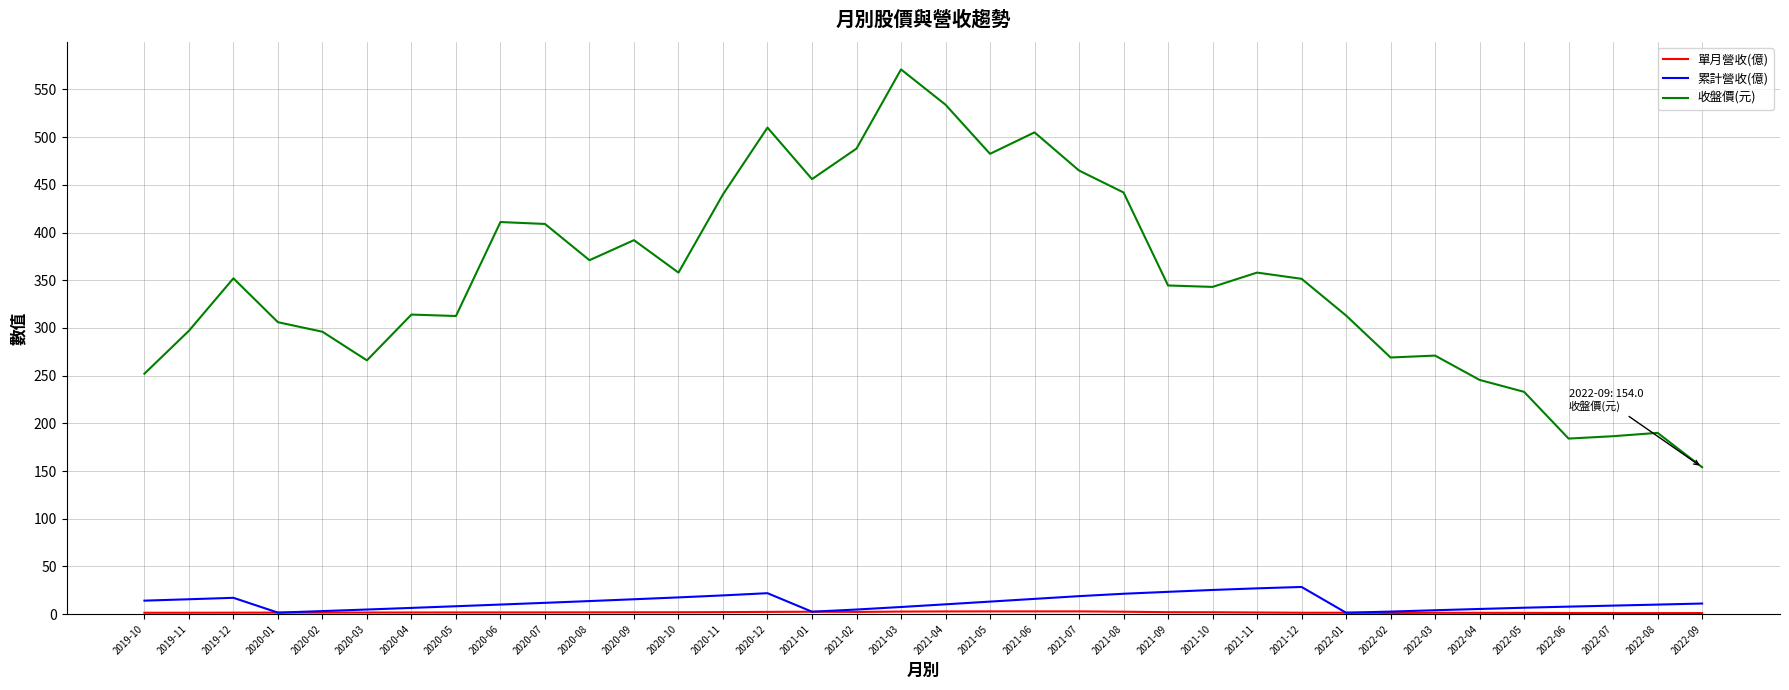

True or false: 收盤價(元) and 累計營收(億) intersect in this chart.

False